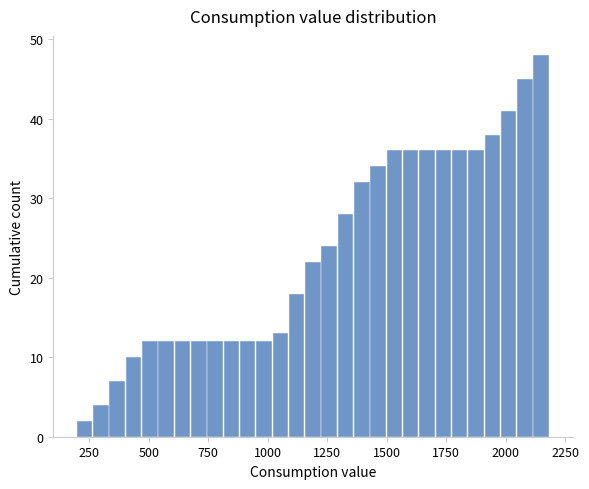

Read against the x-axis, roughly where is the centre of the tallest bar?

2150